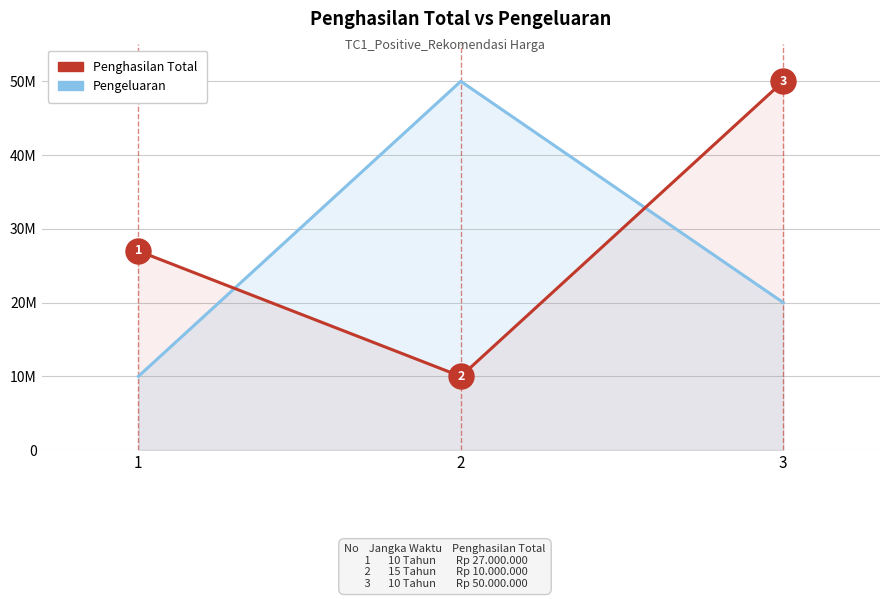

Rank the series at 3 from highest to lowest value.

Penghasilan Total, Pengeluaran